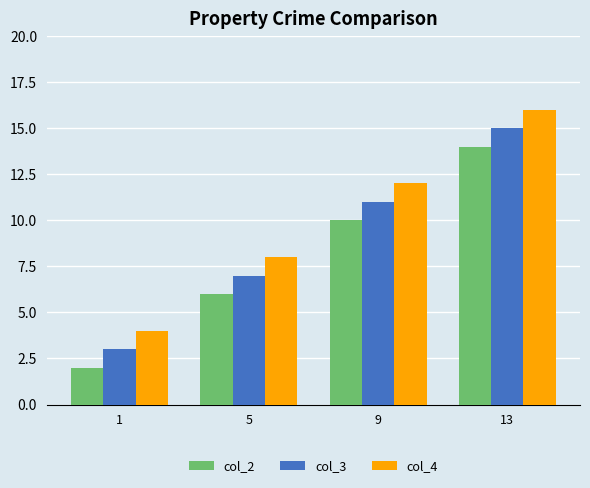

How many groups of bars are there?

4